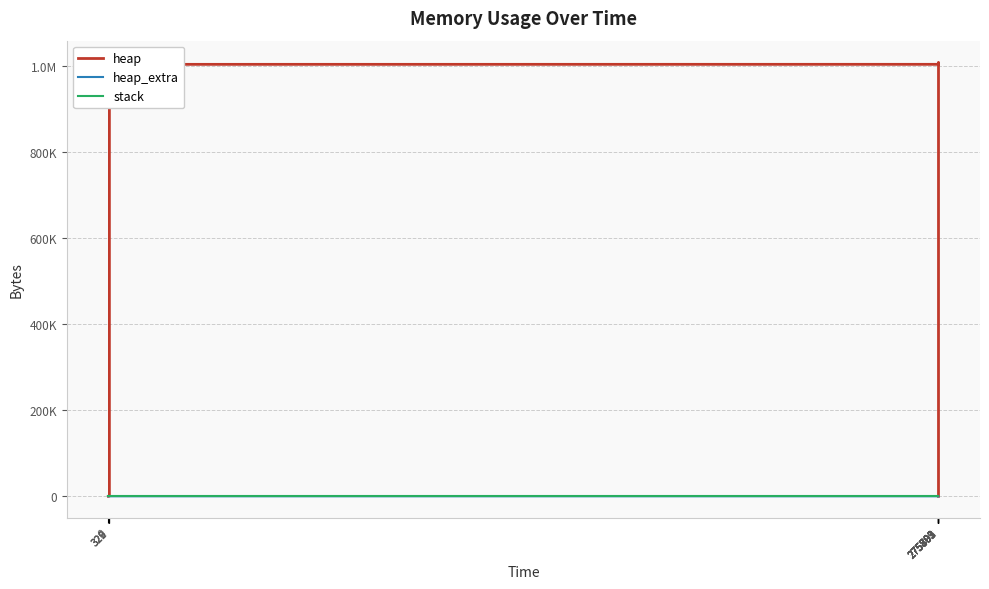

The stack series shows 0 at 322. True or false?

True